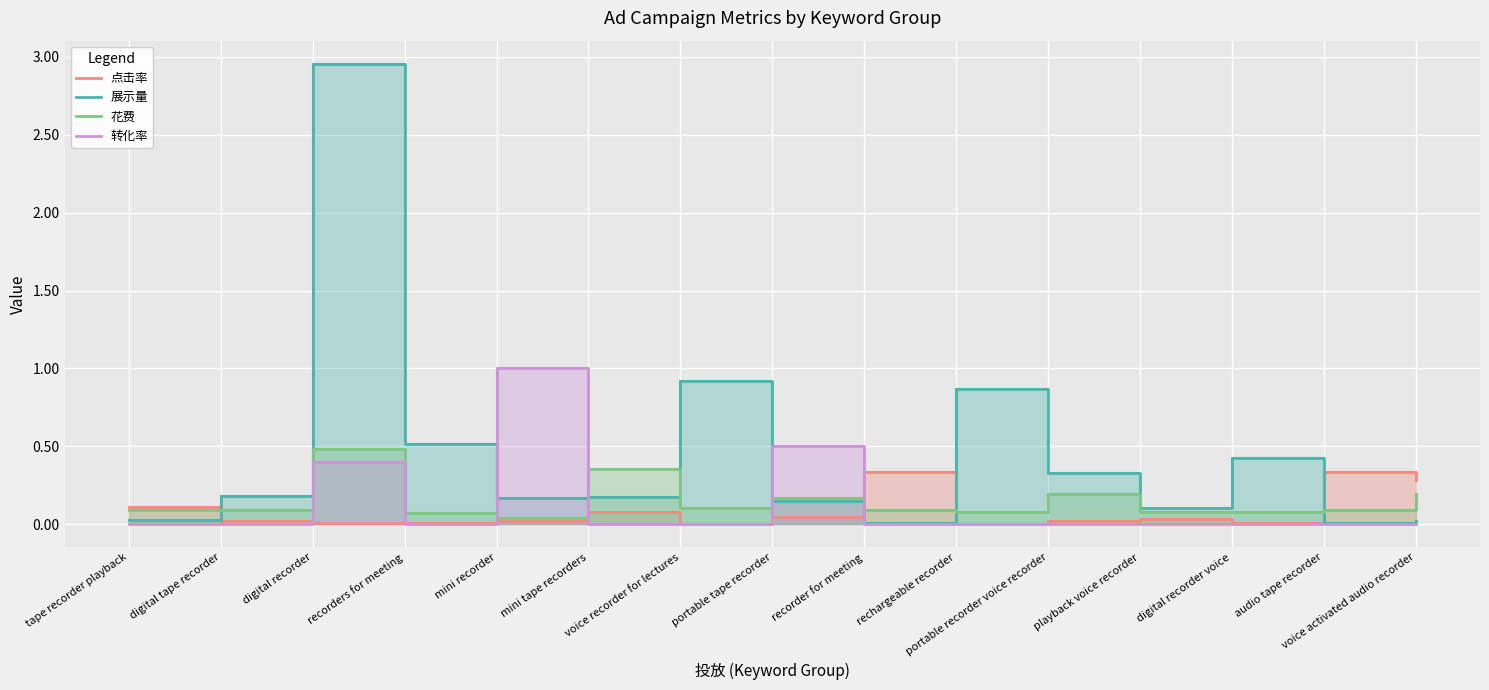

How many 转化率 values are between 0 and 1?

15